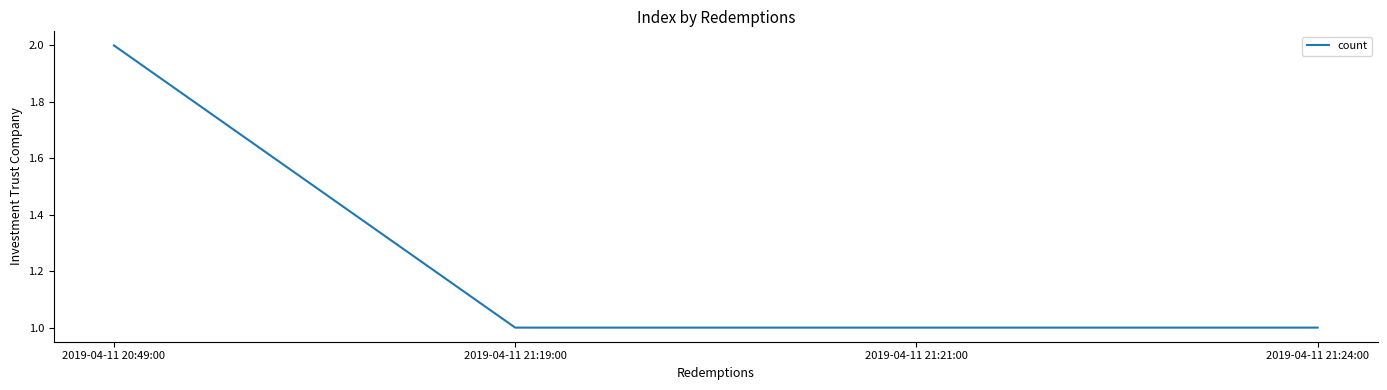

Between 2019-04-11 20:49:00 and 2019-04-11 21:24:00, which is larger?

2019-04-11 20:49:00